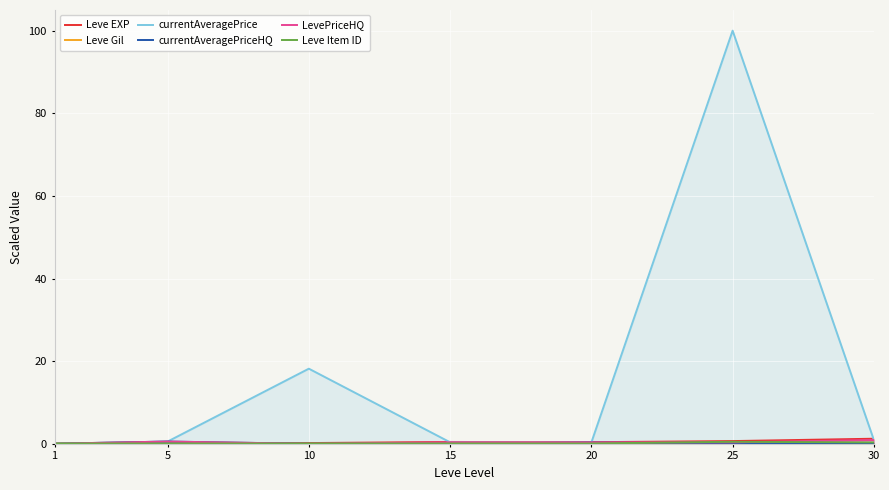

How many positive values does the currentAveragePriceHQ series have?

3